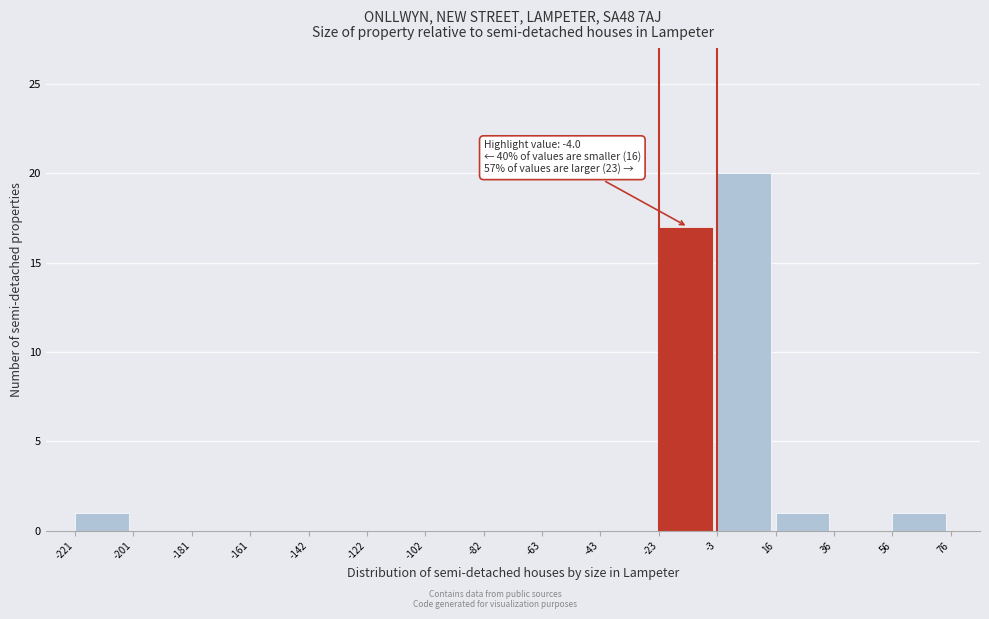

Which range on the x-axis has the tallest bar?

-3 to 16